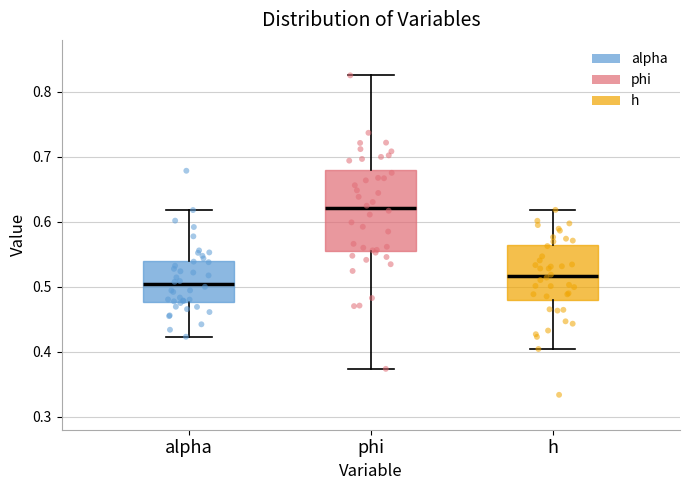

Where is the lower edge of the box for phi on the y-axis? The values are not printed on the chart, so give them approximately, as read against the axis.

0.56